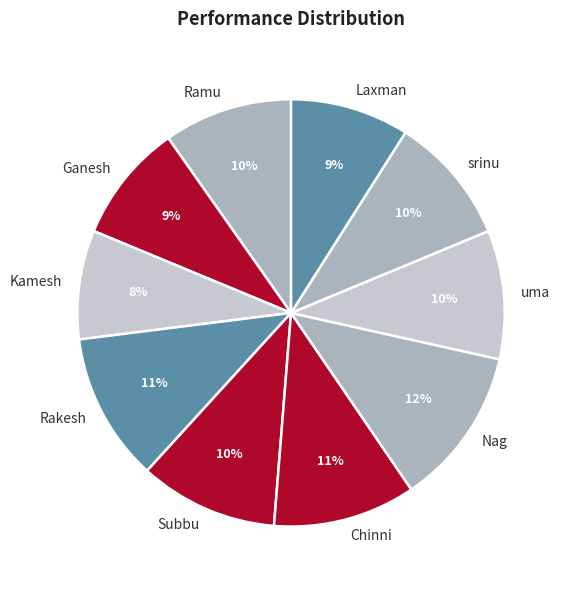

To the nearest percent, what is the combined percentage of Kamesh and Ramu?

18%